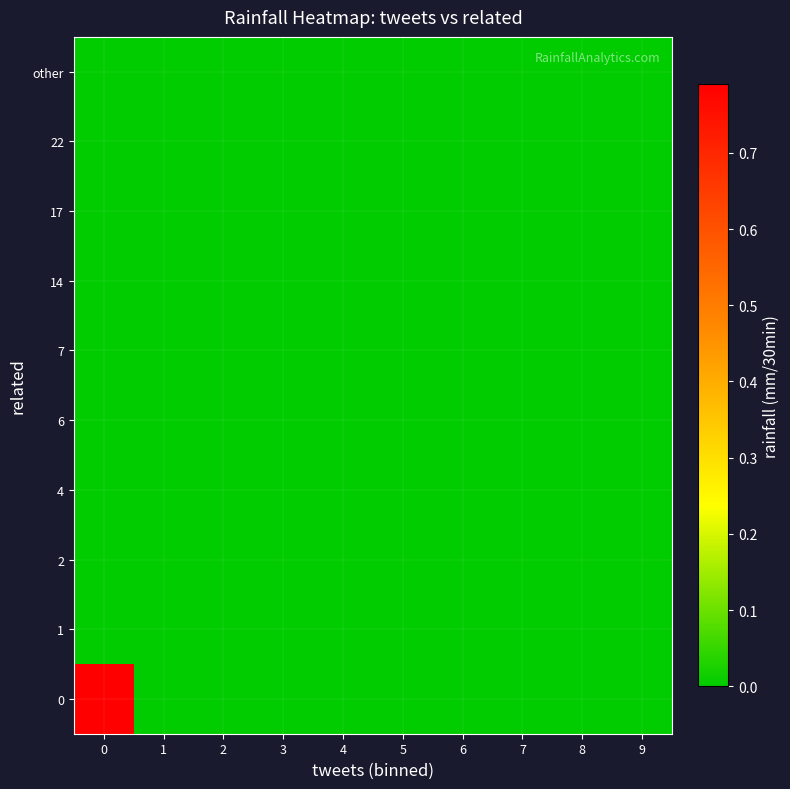

Reading left to right, extract all data points from this chart.

row_0: 1.2	0.0	0.0	0.0	0.0	0.0	0.0	0.0	0.0	0.0
row_1: 0.0	0.0	0.0	0.0	0.0	0.0	0.0	0.0	0.0	0.0
row_2: 0.0	0.0	0.0	0.0	0.0	0.0	0.0	0.0	0.0	0.0
row_3: 0.0	0.0	0.0	0.0	0.0	0.0	0.0	0.0	0.0	0.0
row_4: 0.0	0.0	0.0	0.0	0.0	0.0	0.0	0.0	0.0	0.0
row_5: 0.0	0.0	0.0	0.0	0.0	0.0	0.0	0.0	0.0	0.0
row_6: 0.0	0.0	0.0	0.0	0.0	0.0	0.0	0.0	0.0	0.0
row_7: 0.0	0.0	0.0	0.0	0.0	0.0	0.0	0.0	0.0	0.0
row_8: 0.0	0.0	0.0	0.0	0.0	0.0	0.0	0.0	0.0	0.0
row_9: 0.0	0.0	0.0	0.0	0.0	0.0	0.0	0.0	0.0	0.0